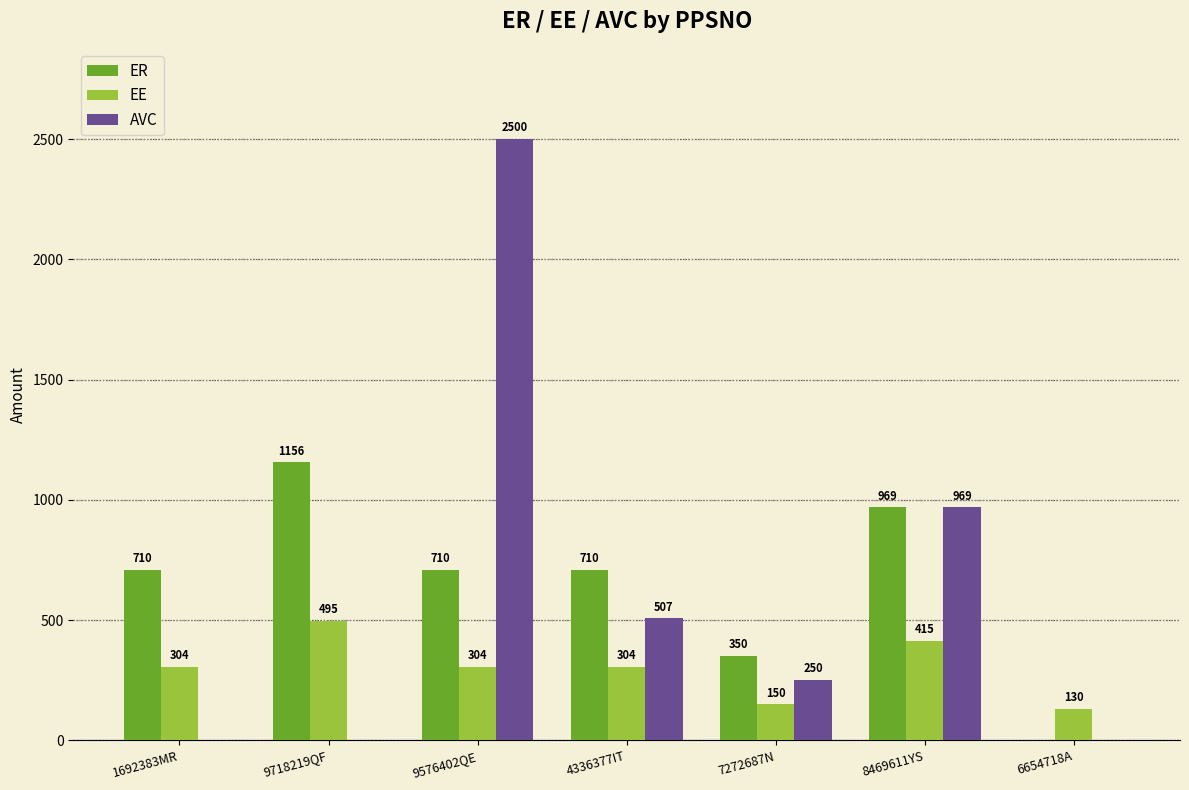

What is the highest value of the EE series?

495.4